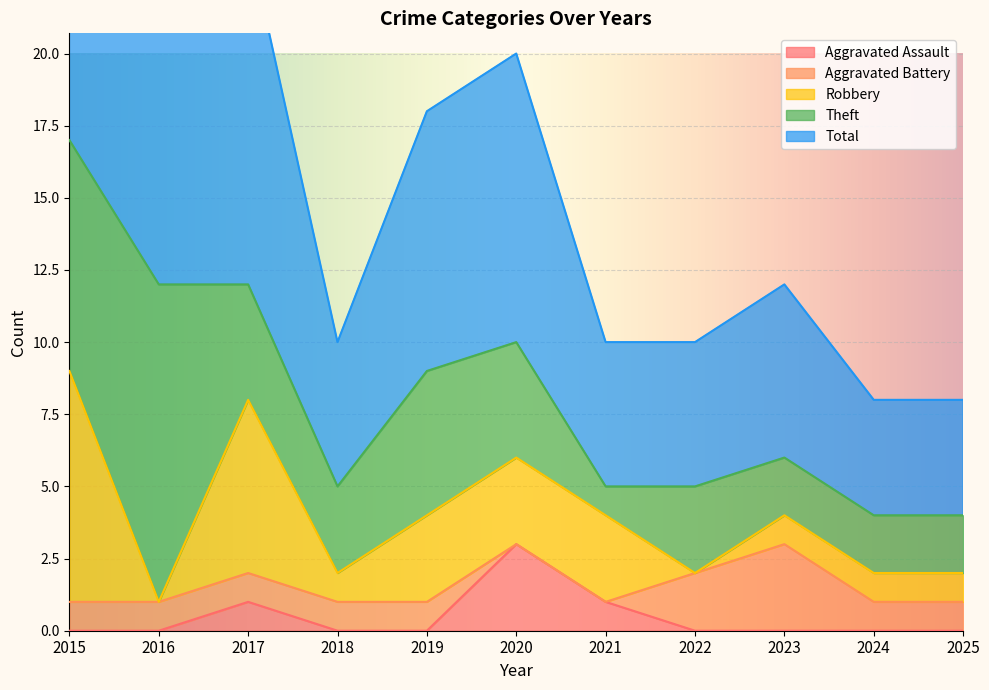

At which label does Robbery first exceed 1?

2015